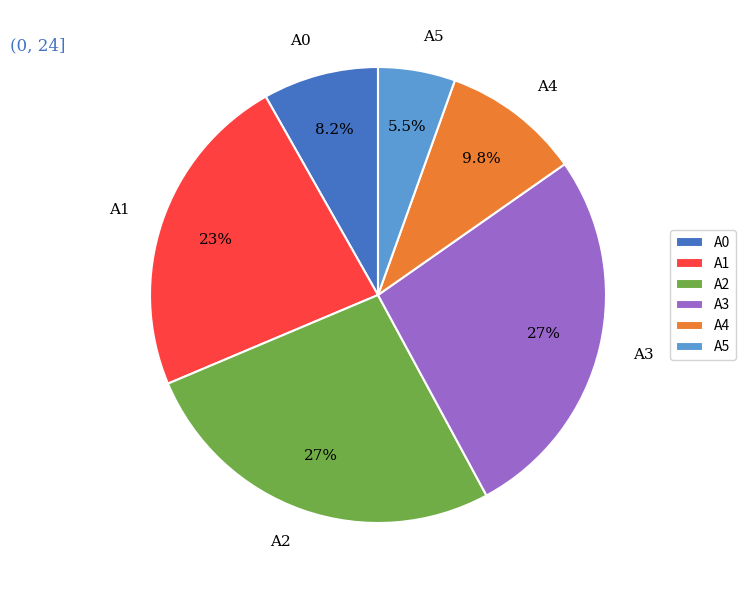

What is the total percentage of A1 and A3?

50.0%